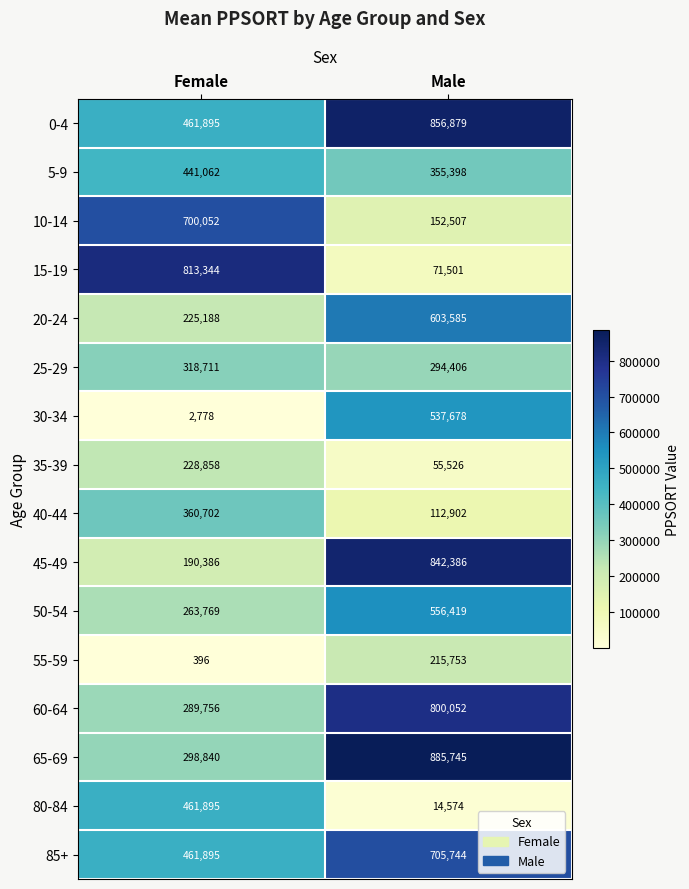

Which series has the widest spread of values?

15-19